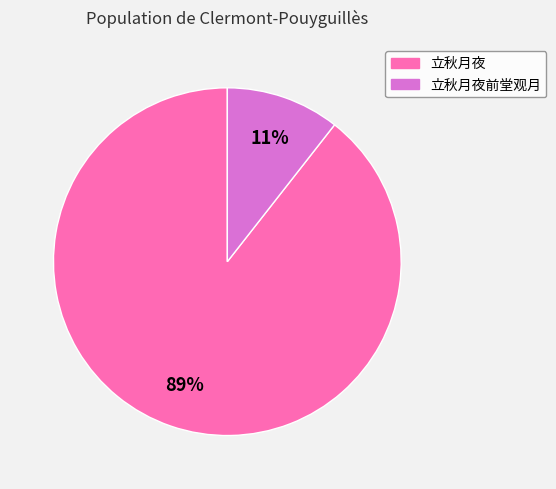

The 立秋月夜前堂观月 slice represents 1% of the pie. True or false?

False